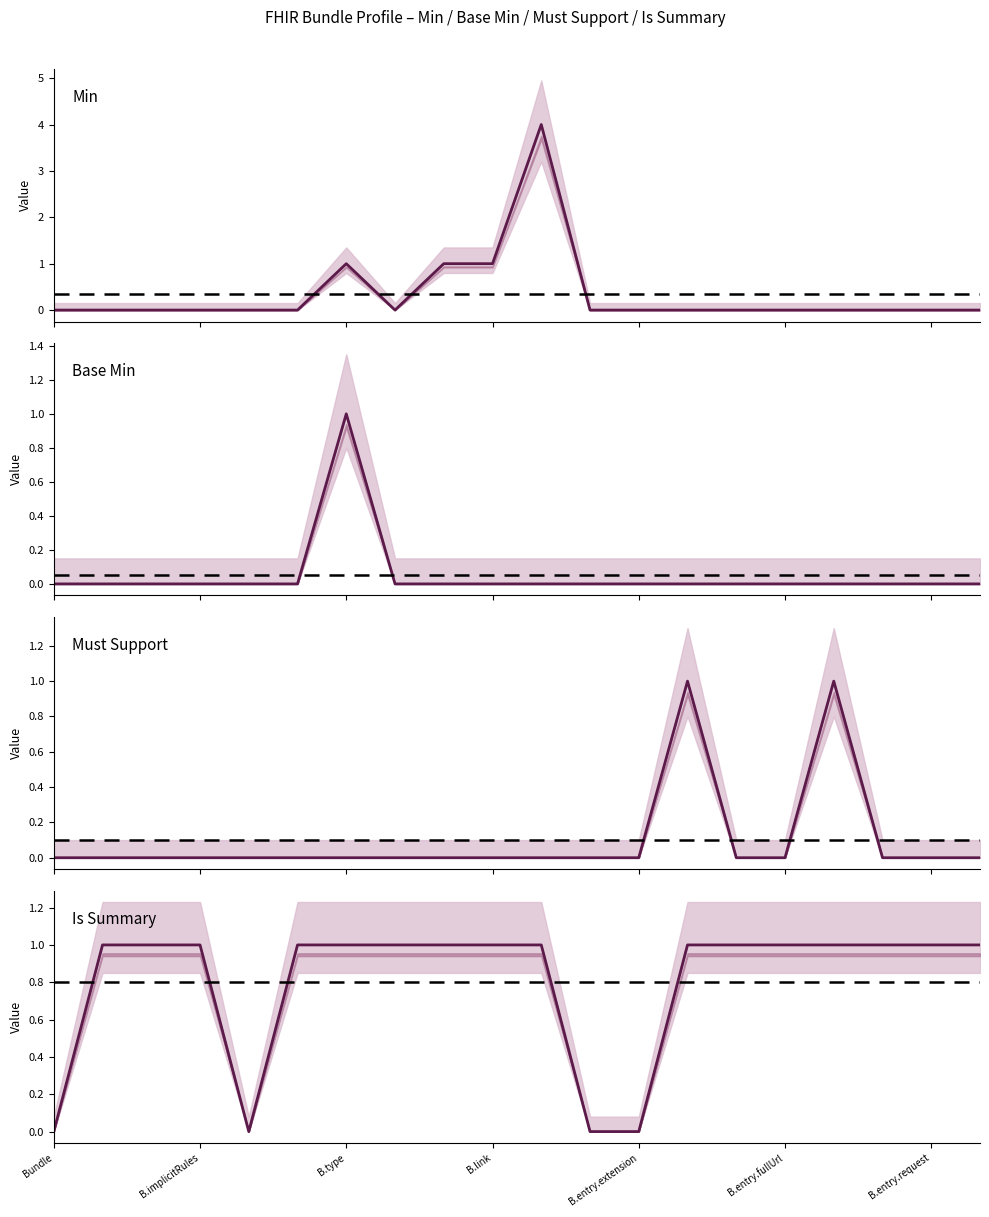

True or false: Is Summary and Must Support intersect in this chart.

False